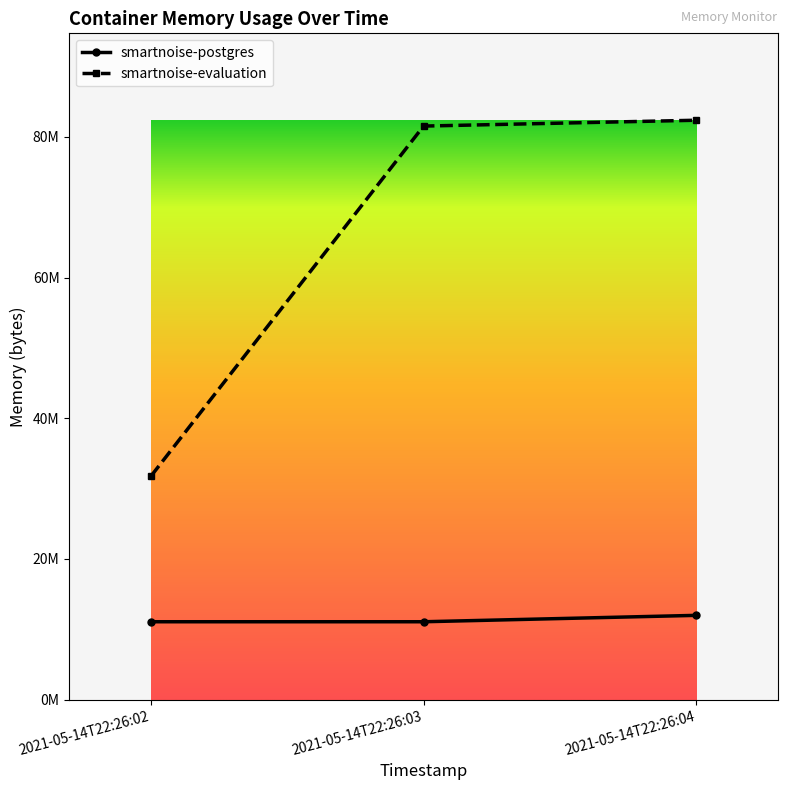

What are all the series names shown in the legend?

smartnoise-postgres, smartnoise-evaluation